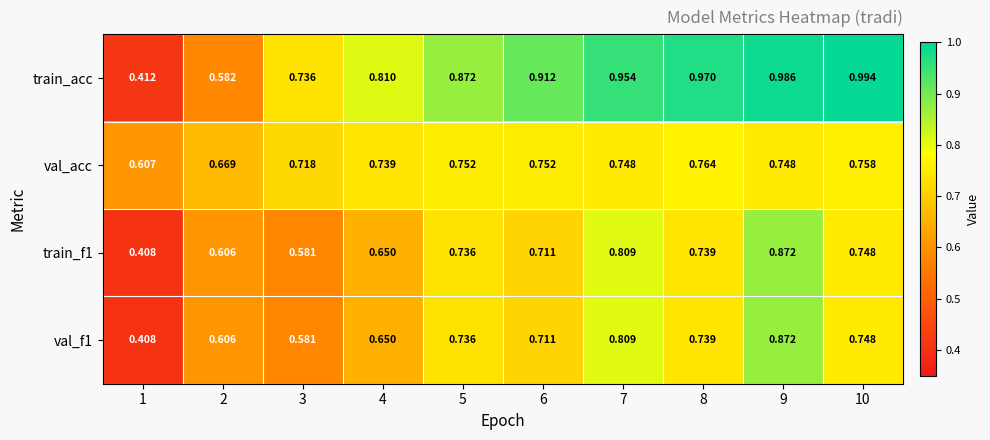

What is the total value across all series at 2?

2.5